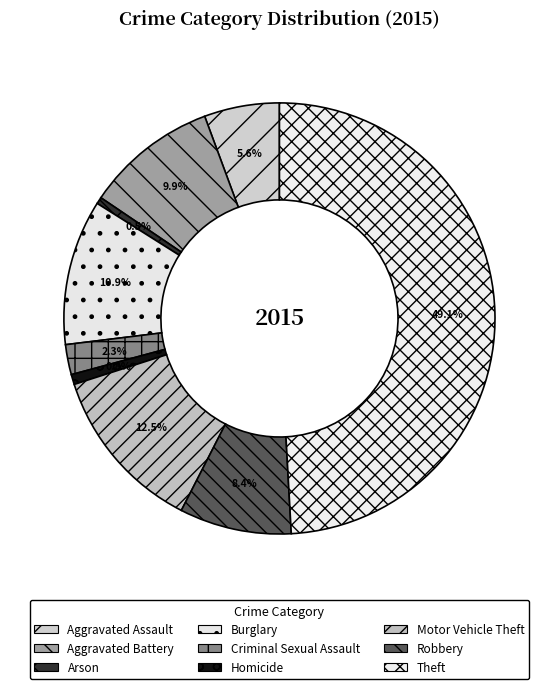

Is it true that Criminal Sexual Assault is 8% of the pie?

False